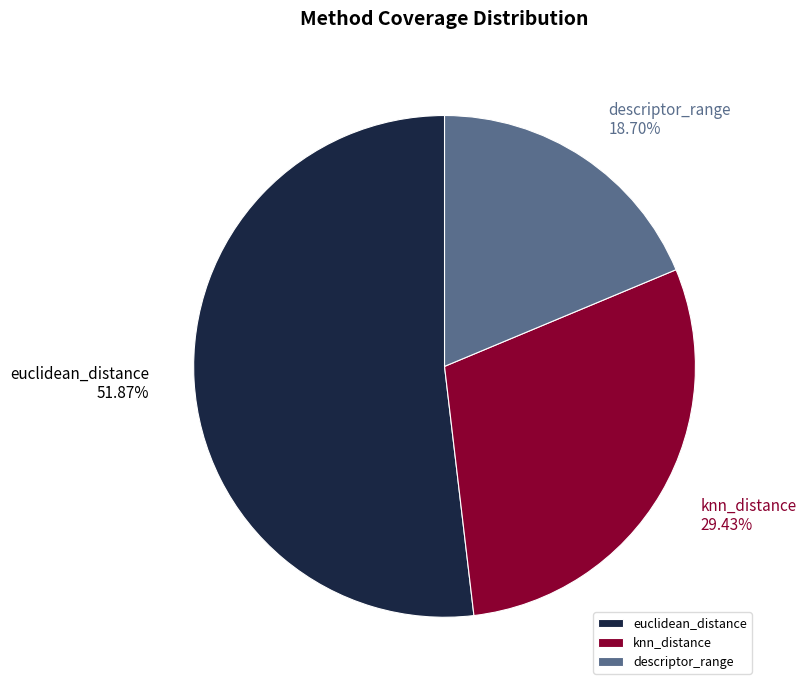

To the nearest percent, what is the difference between the descriptor_range and euclidean_distance slice percentages?

33%